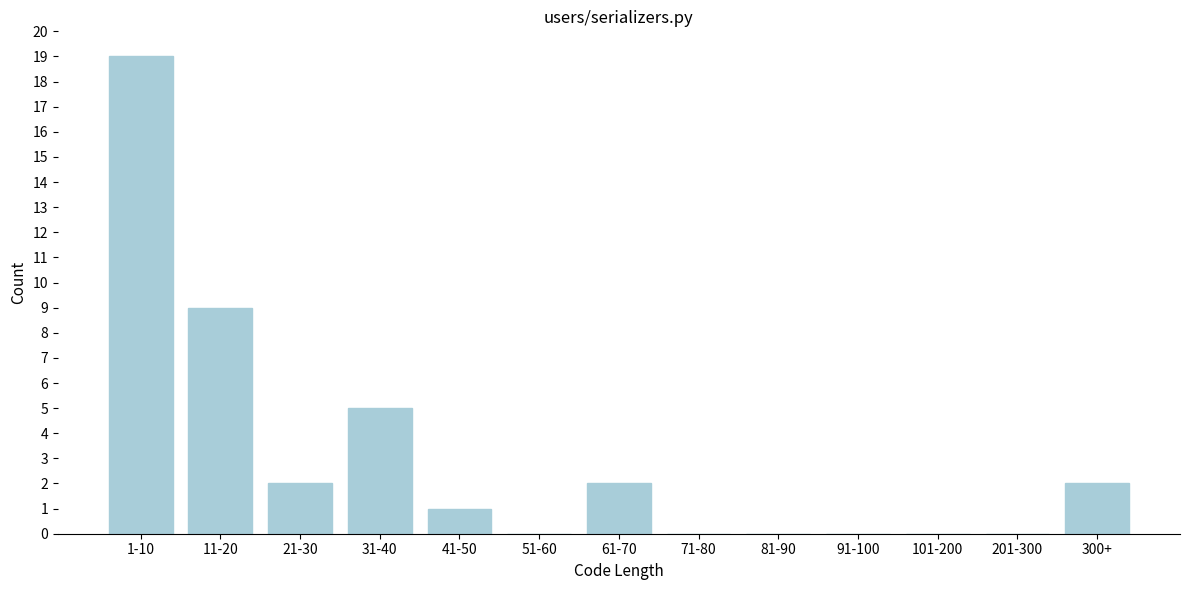

Reading left to right, extract all data points from this chart.

1-10=19	11-20=9	21-30=2	31-40=5	41-50=1	51-60=0	61-70=2	71-80=0	81-90=0	91-100=0	101-200=0	201-300=0	300+=2